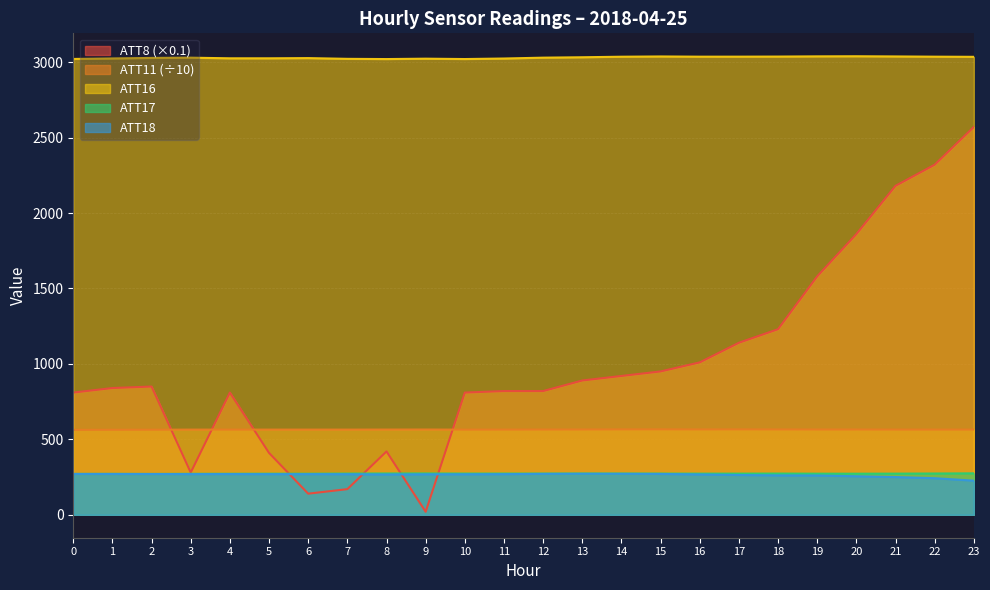

Read the ATT8 value at 15.

950.0